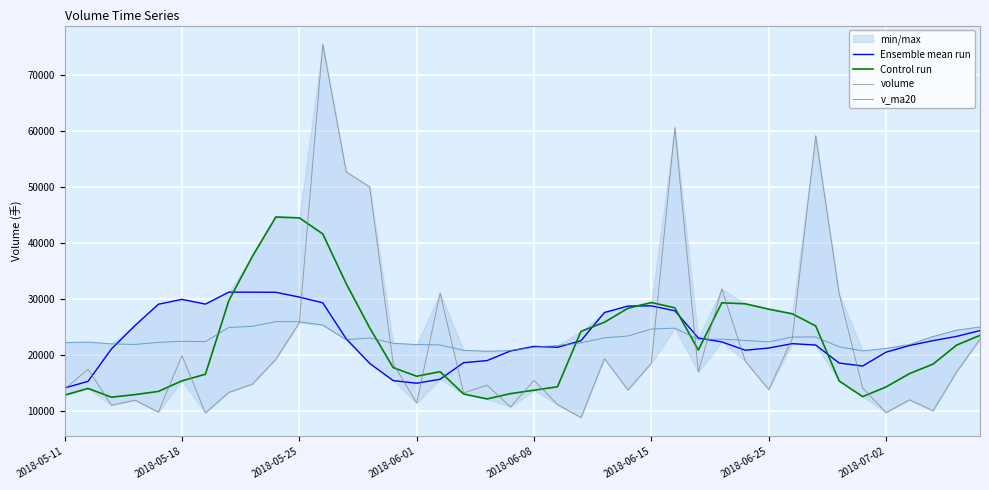

What is the value of the volume point at the 38th from the left?

10073.0